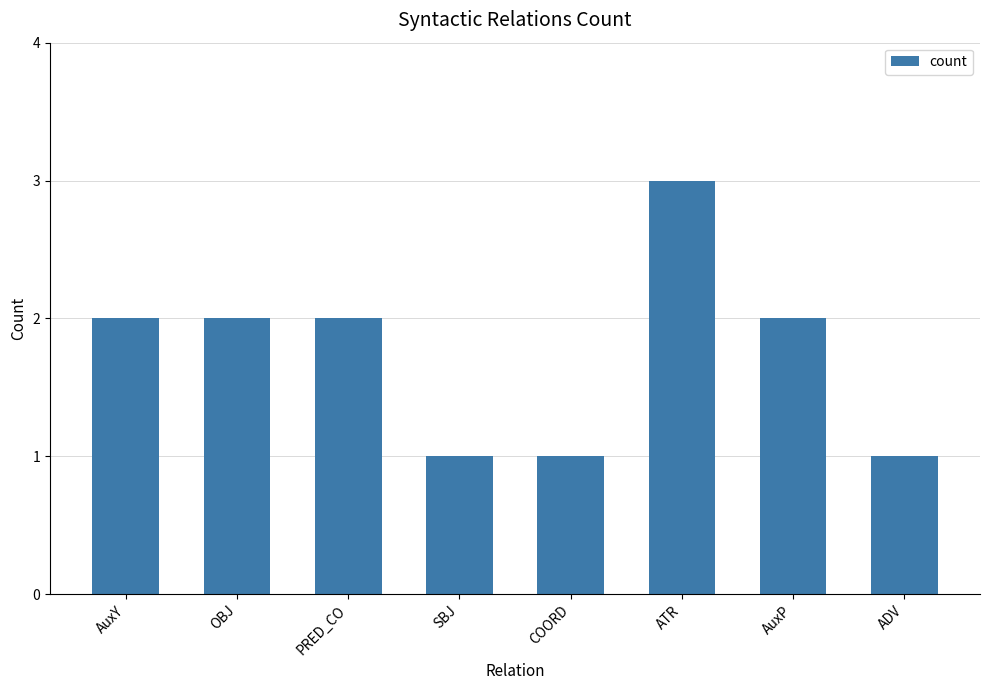

Read the value at AuxY.

2